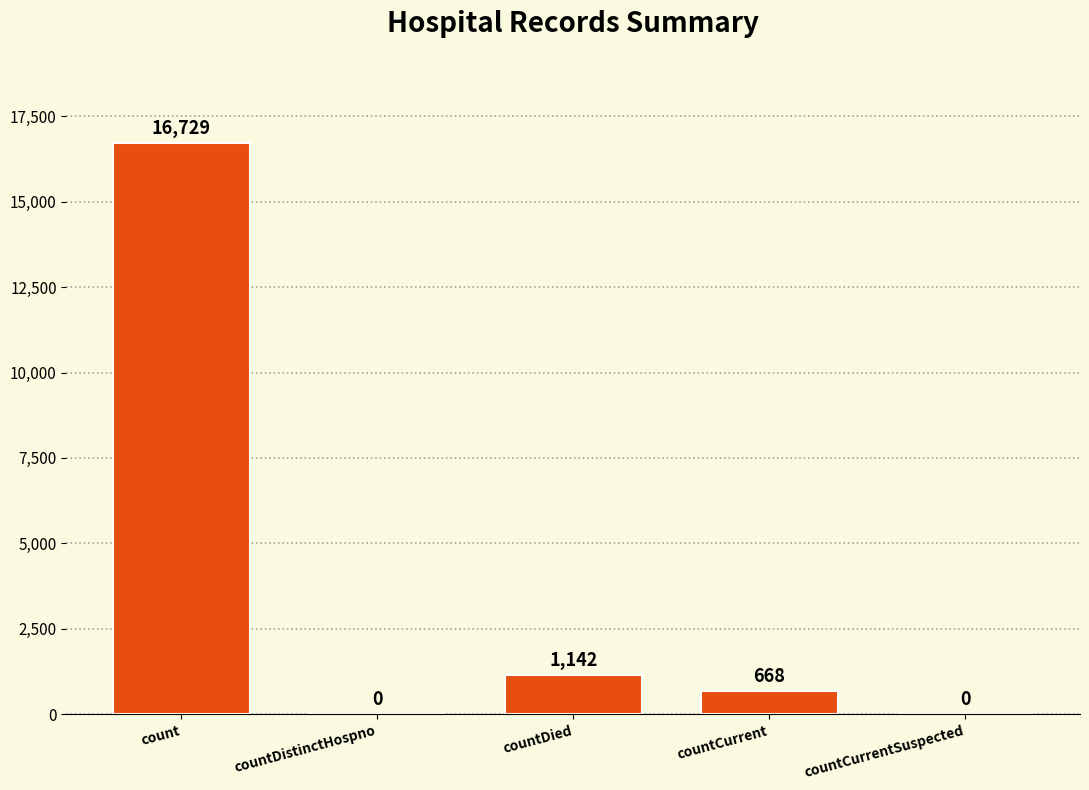

What is the difference between the values at countDied and count?

15587